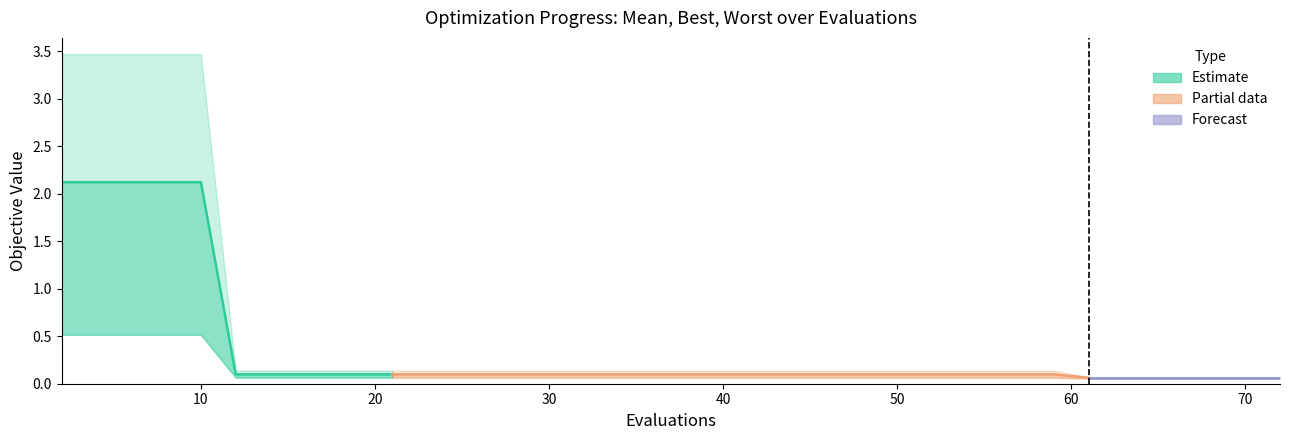

The best series shows 0.1 at 22. True or false?

True